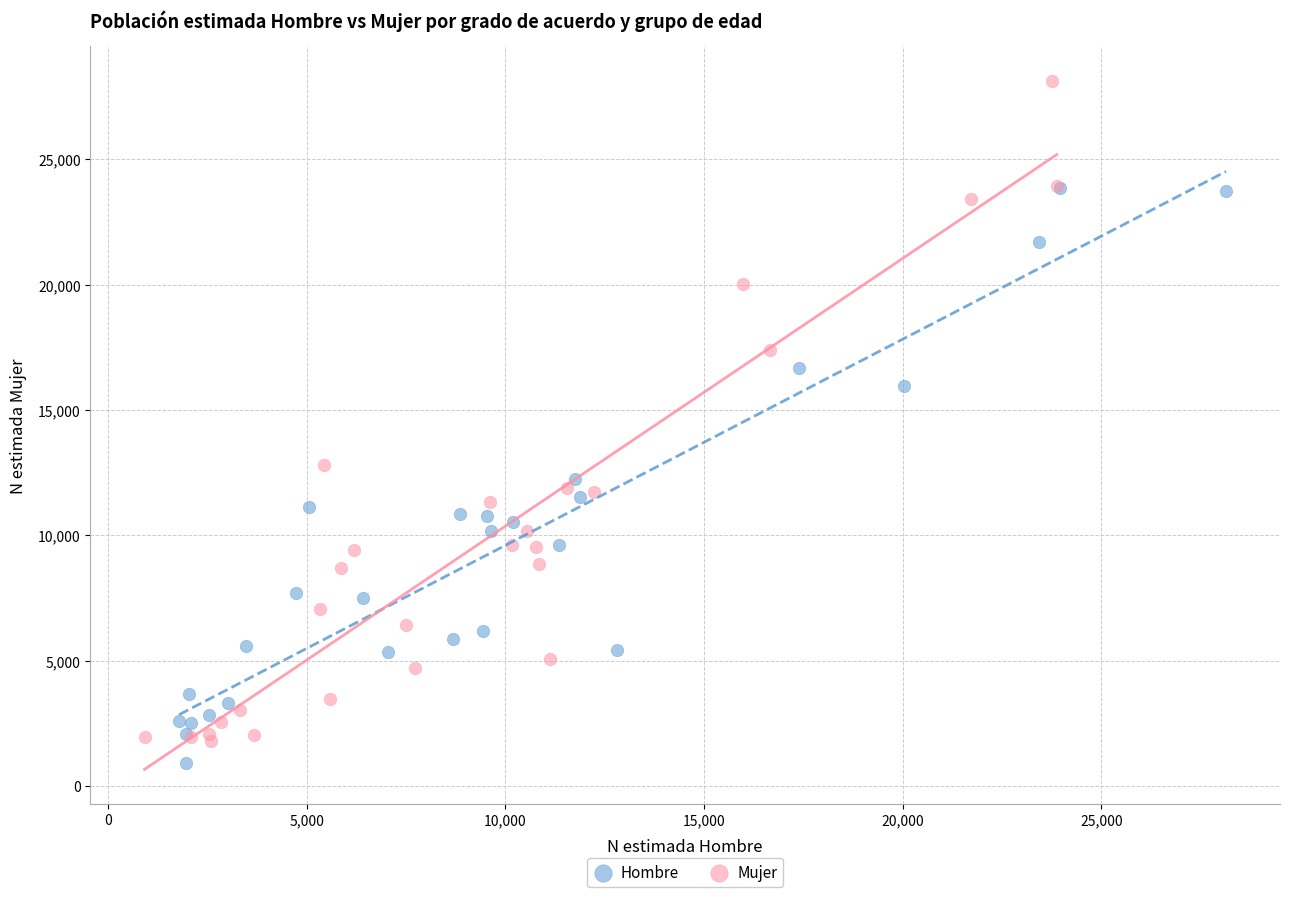

What are all the series names shown in the legend?

Hombre, Mujer